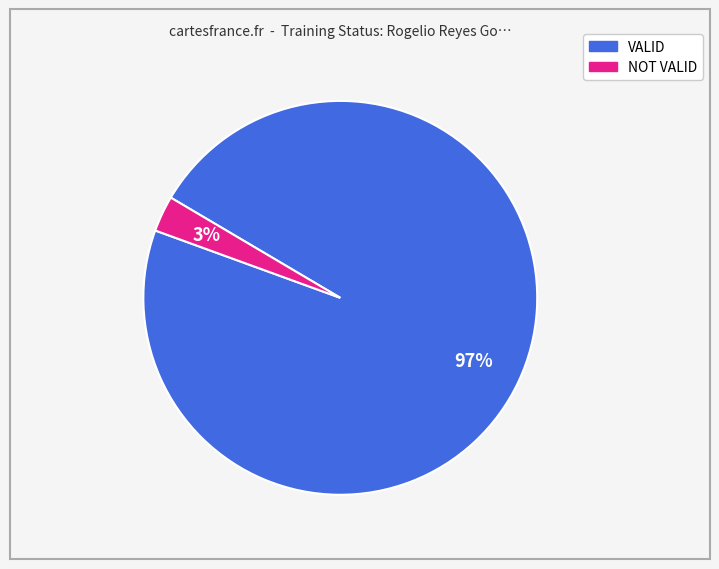

Is there any slice that represents more than half of the pie?

Yes